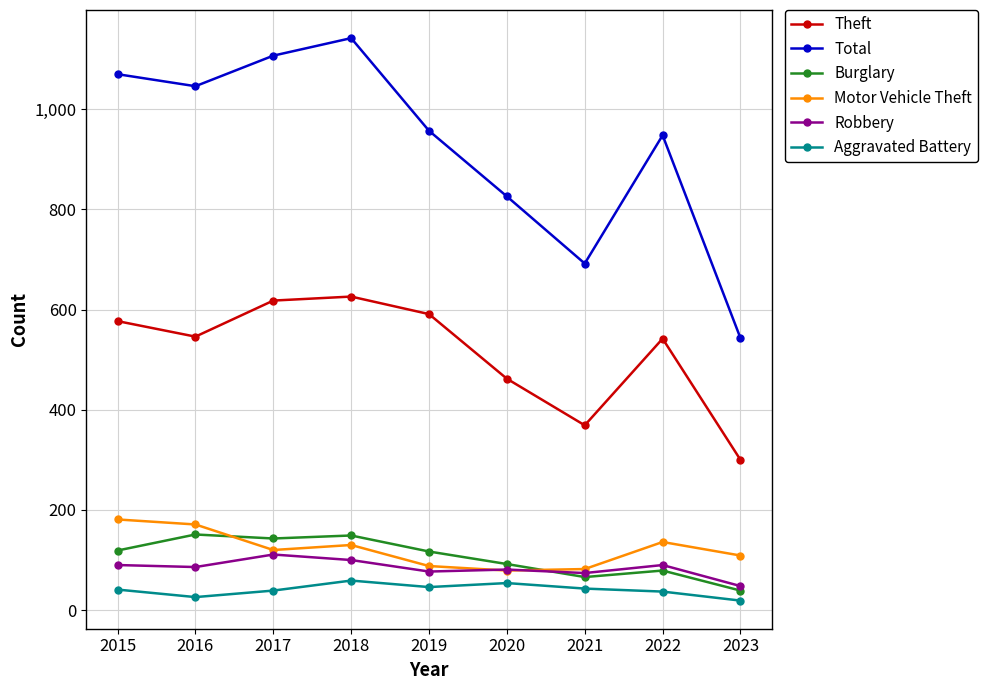

In Theft, how many points are lower than both neighbors (excluding endpoints)?

2